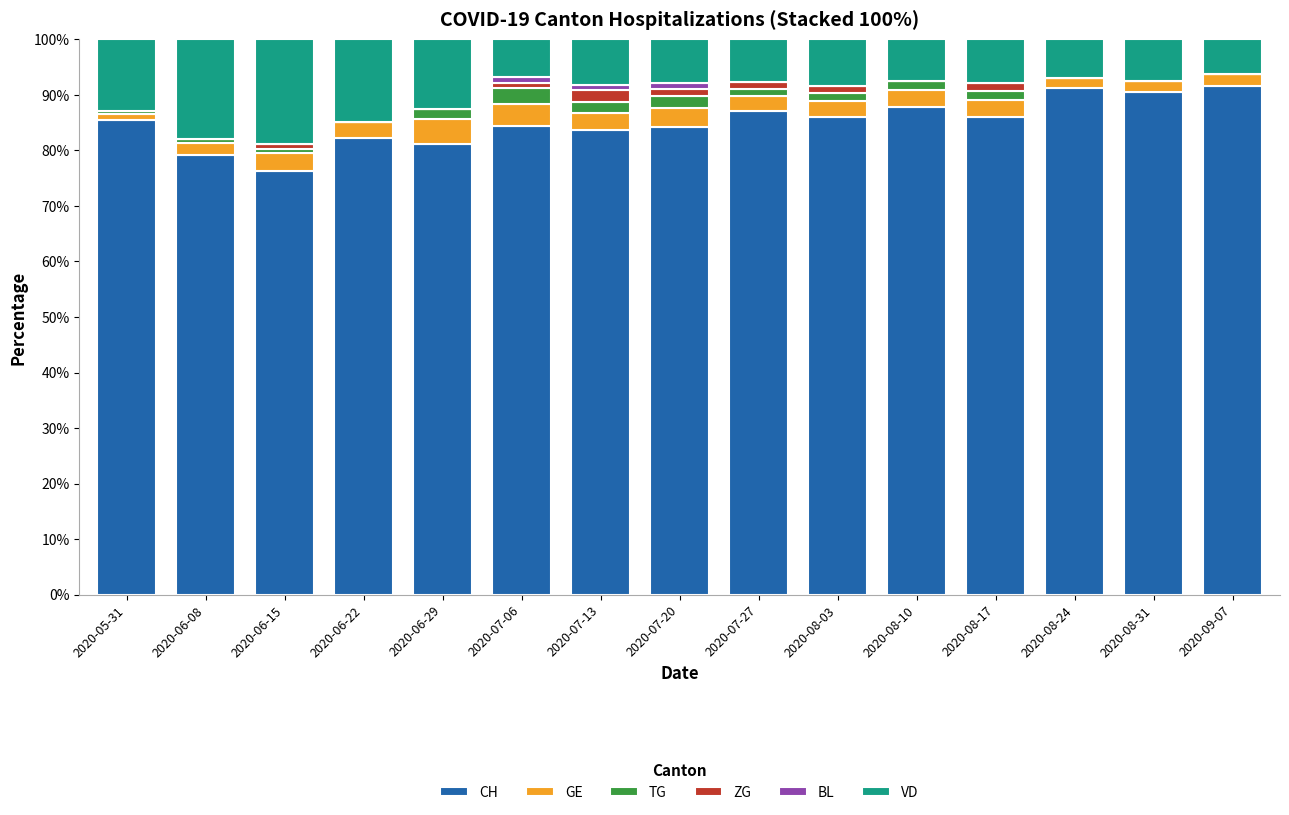

What is the sum of all CH values?

1277.4